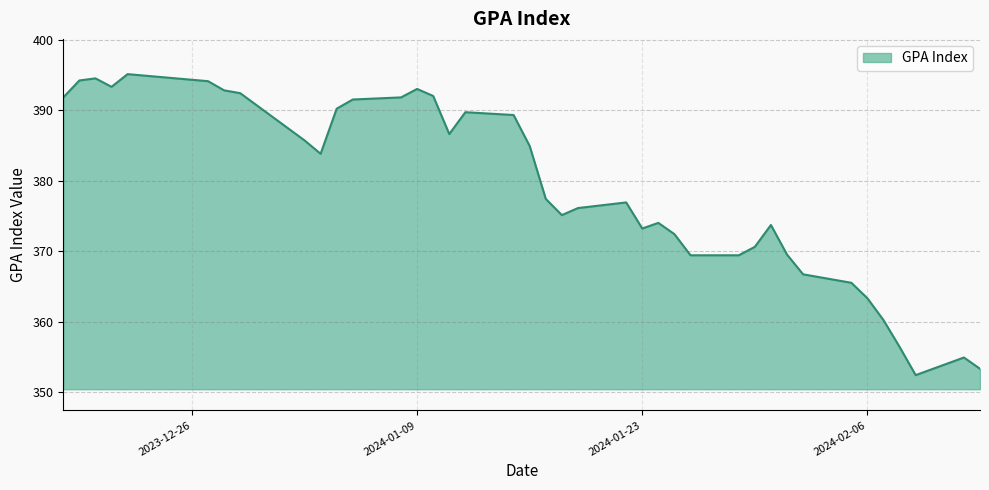

How many lines are shown in the chart?

1